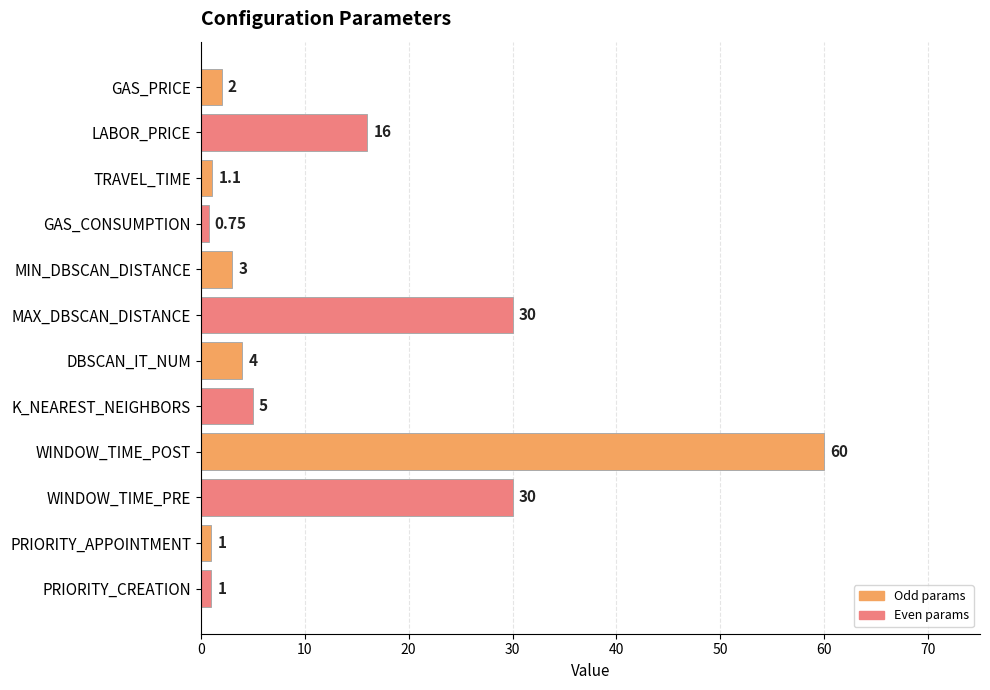

What is the average value?

12.8